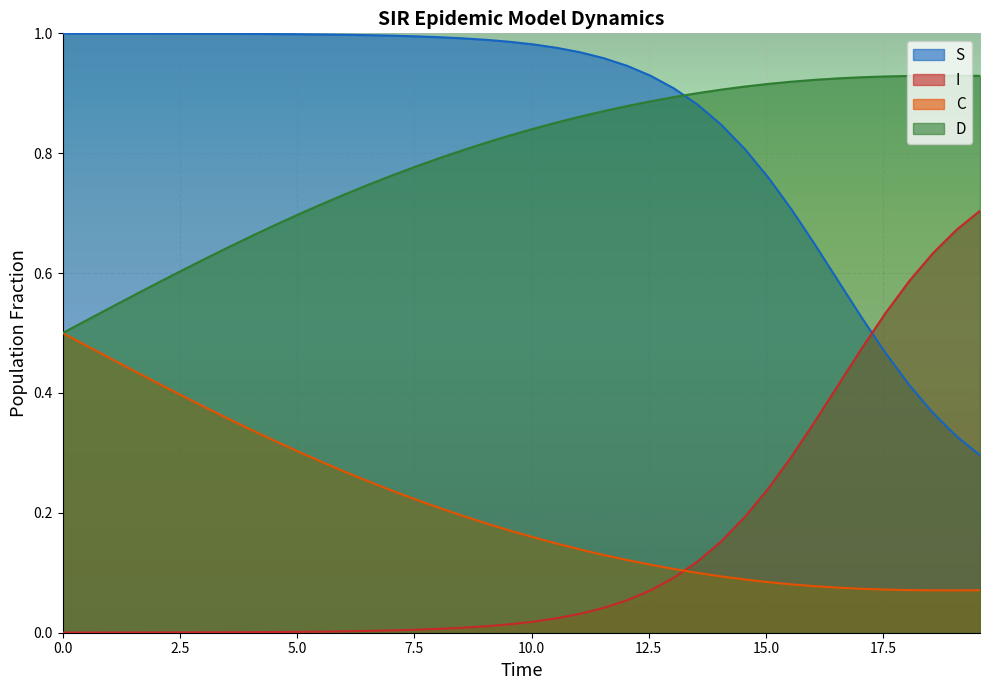

Rank the series by their maximum value, from highest to lowest.

S, D, I, C